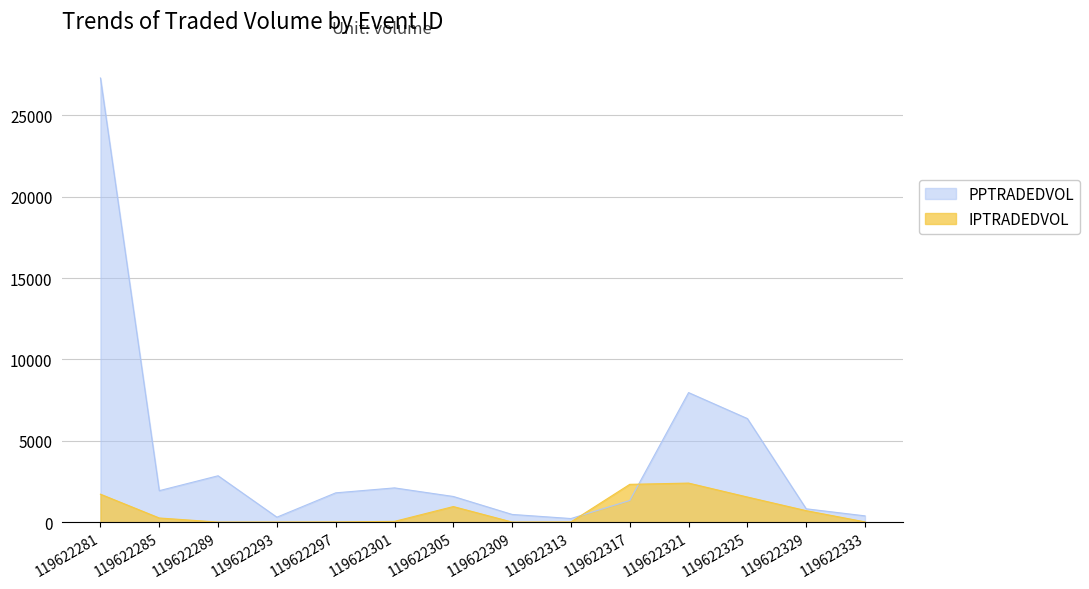

What are all the series names shown in the legend?

PPTRADEDVOL, IPTRADEDVOL